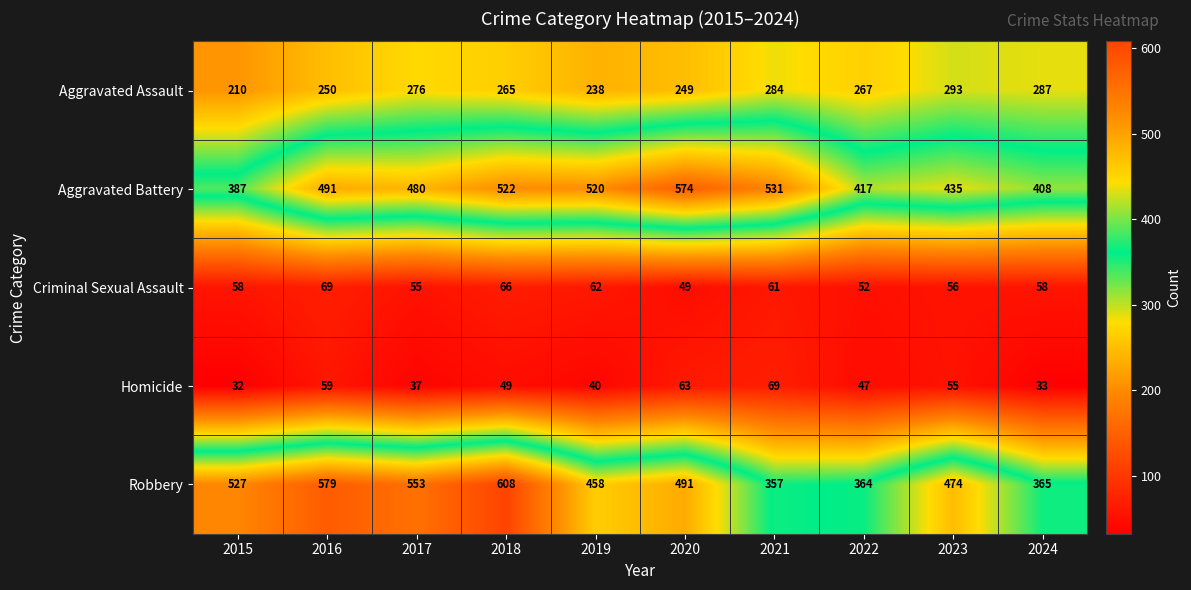

Which series has the largest total across all categories?

Robbery